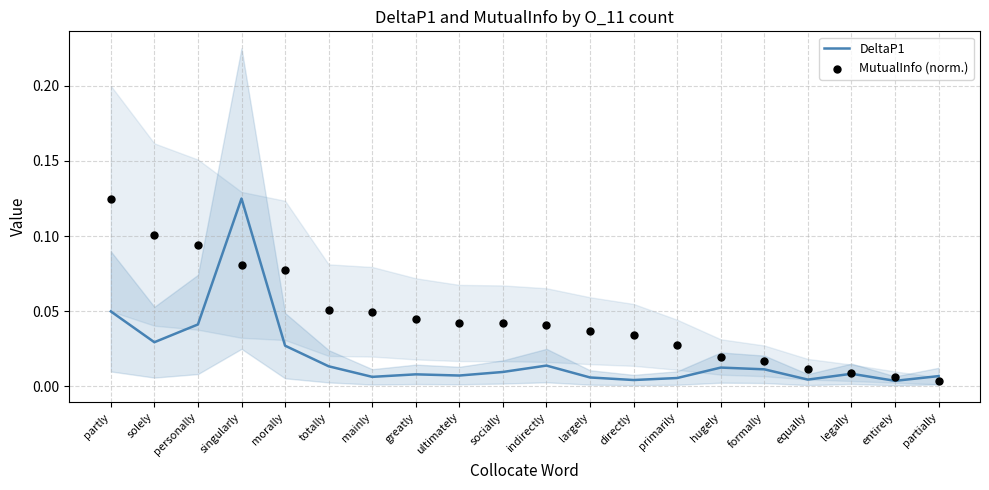

At which category is the sum across all series the highest?

singularly